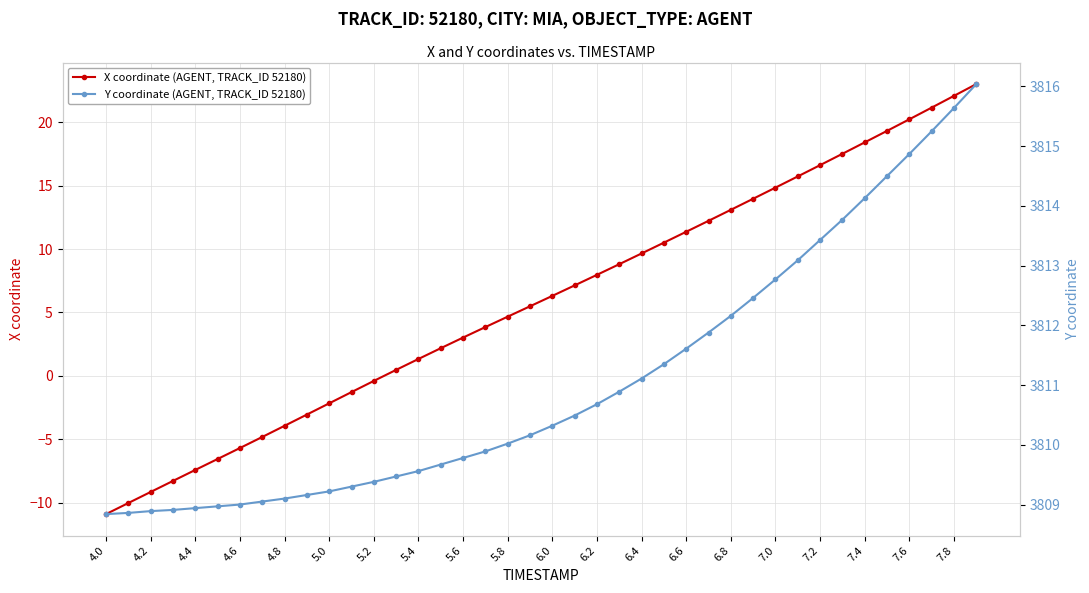

Is it true that X coordinate (AGENT, TRACK_ID 52180) equals -7.4 at 4.4?

True